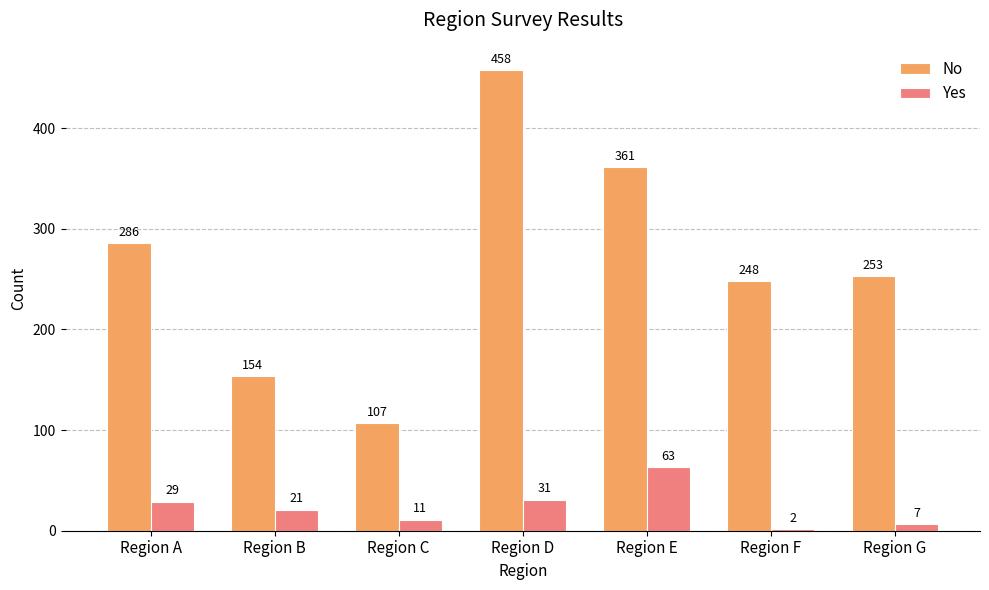

Which series has the widest spread of values?

No